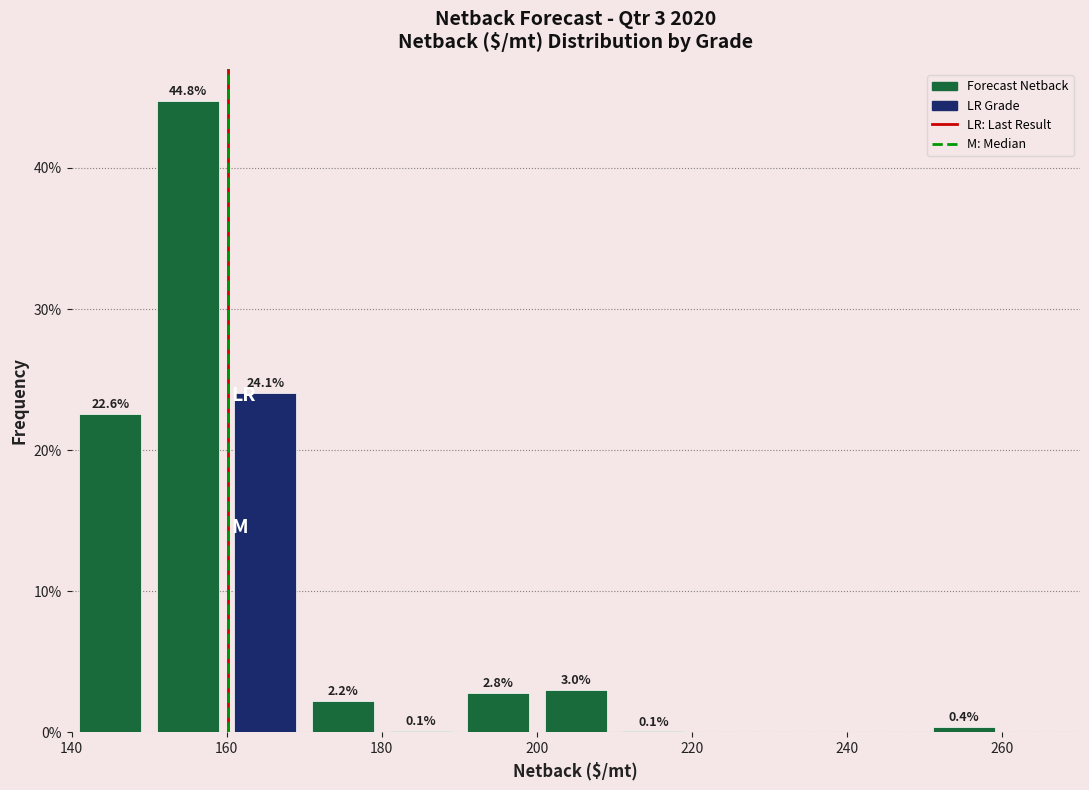

Which range on the x-axis has the tallest bar?

150 to 160